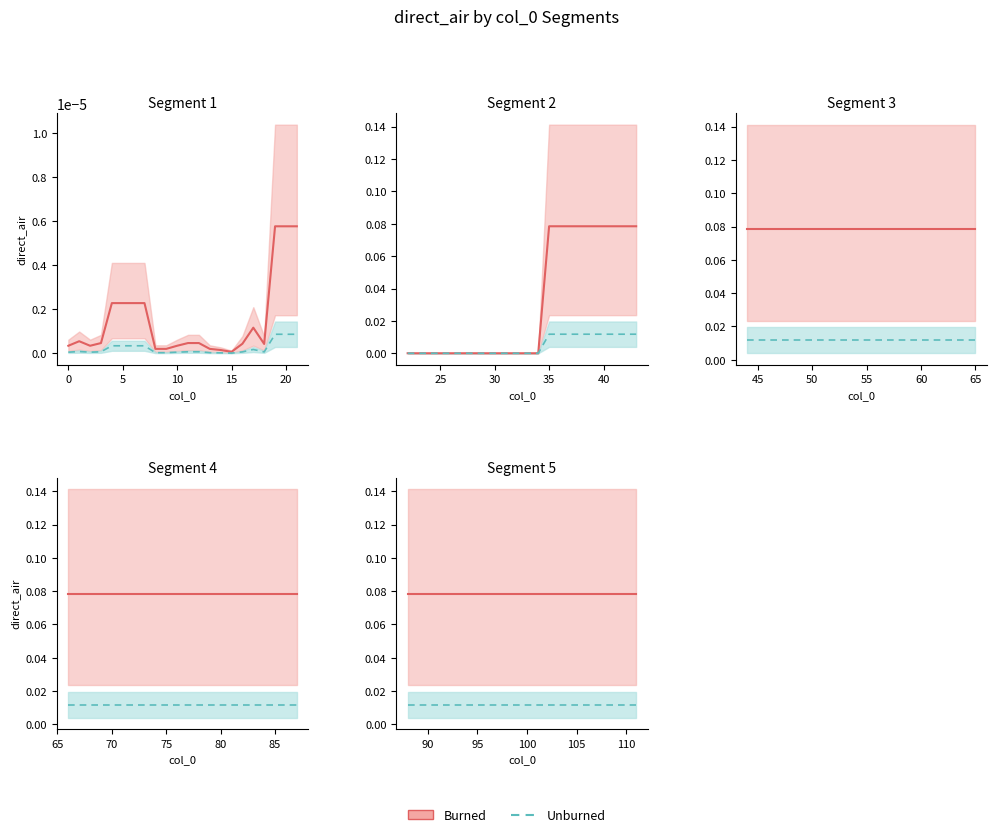

How many categories are shown in the chart?

24